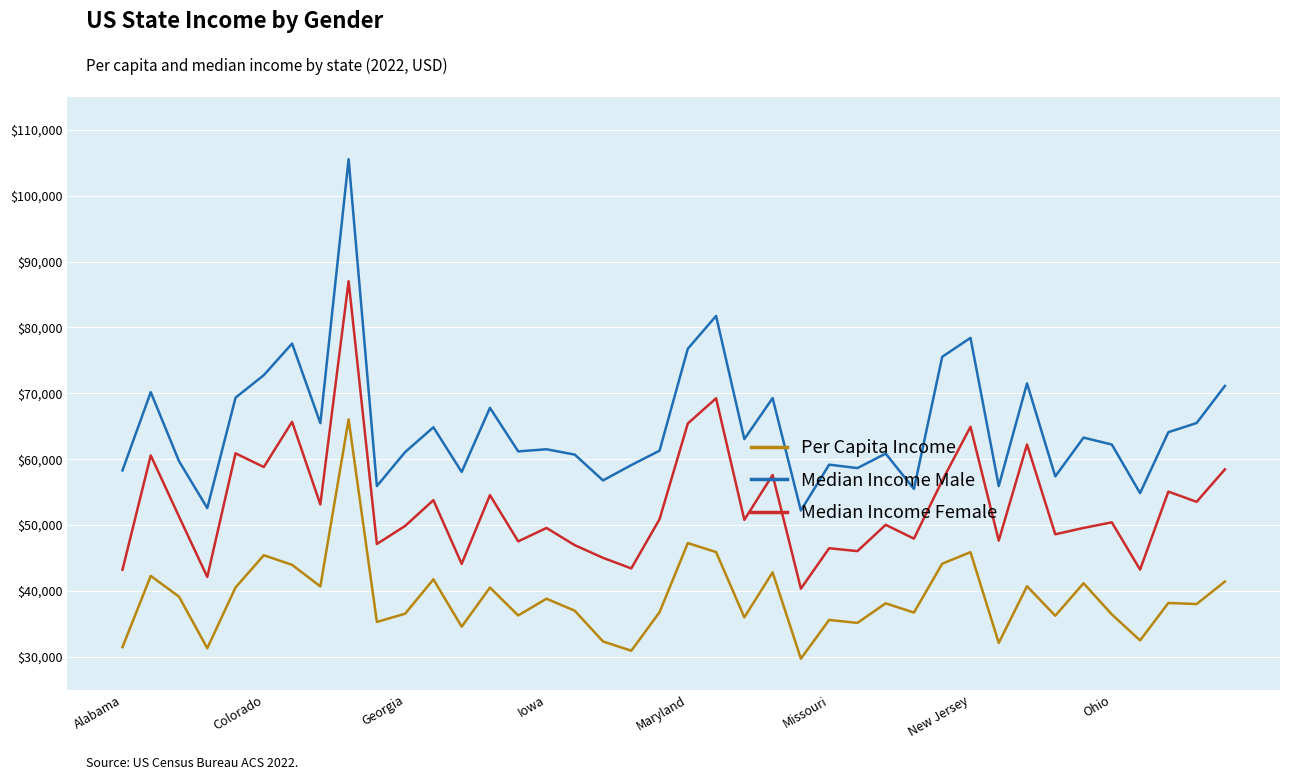

At how many categories does at least one series exceed 99158?

1